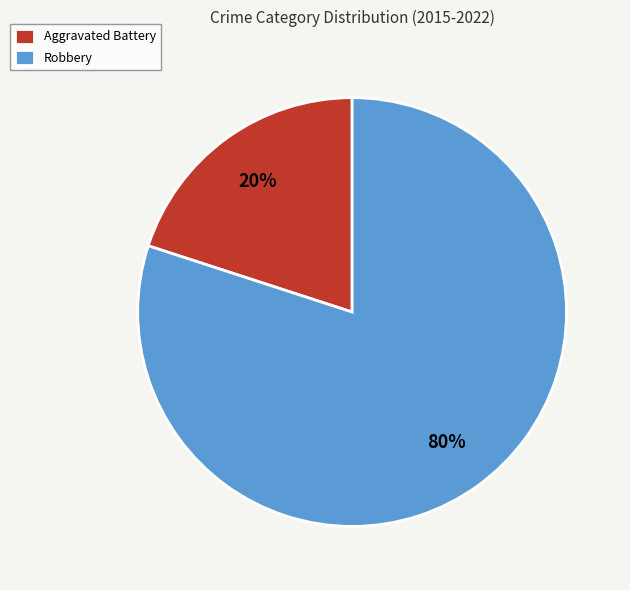

Which slice is the largest?

Robbery